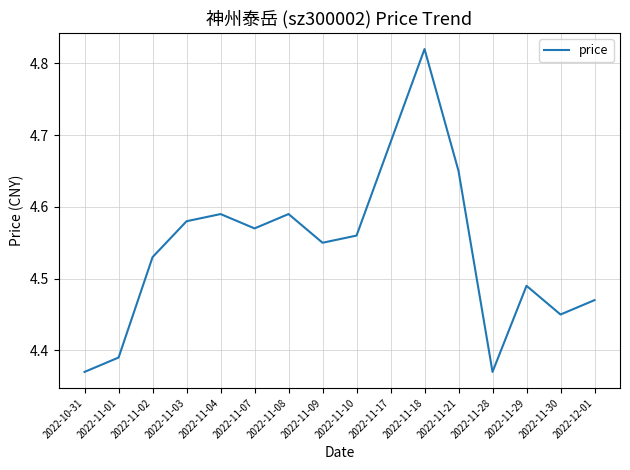

What position from the right is 2022-11-29?

3